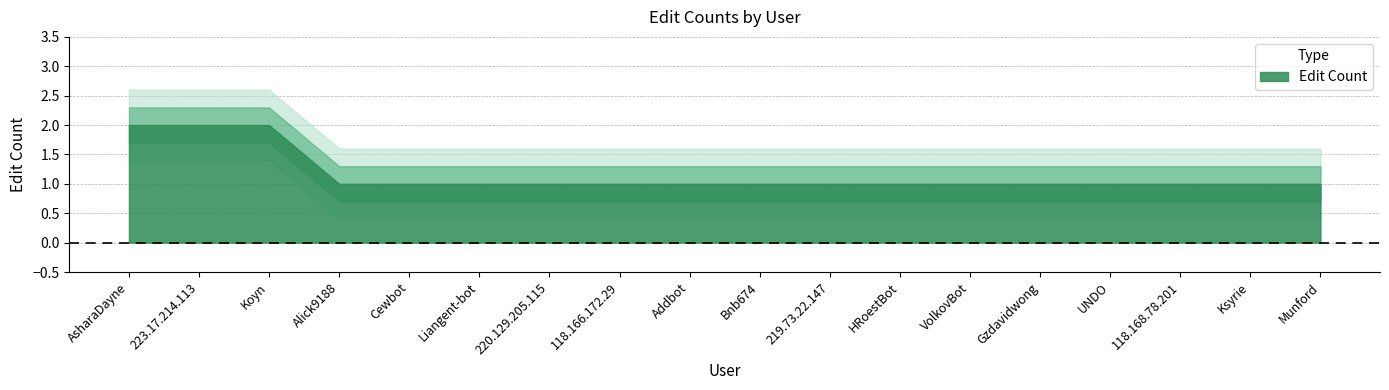

What is the label of the 8th point from the right?

219.73.22.147